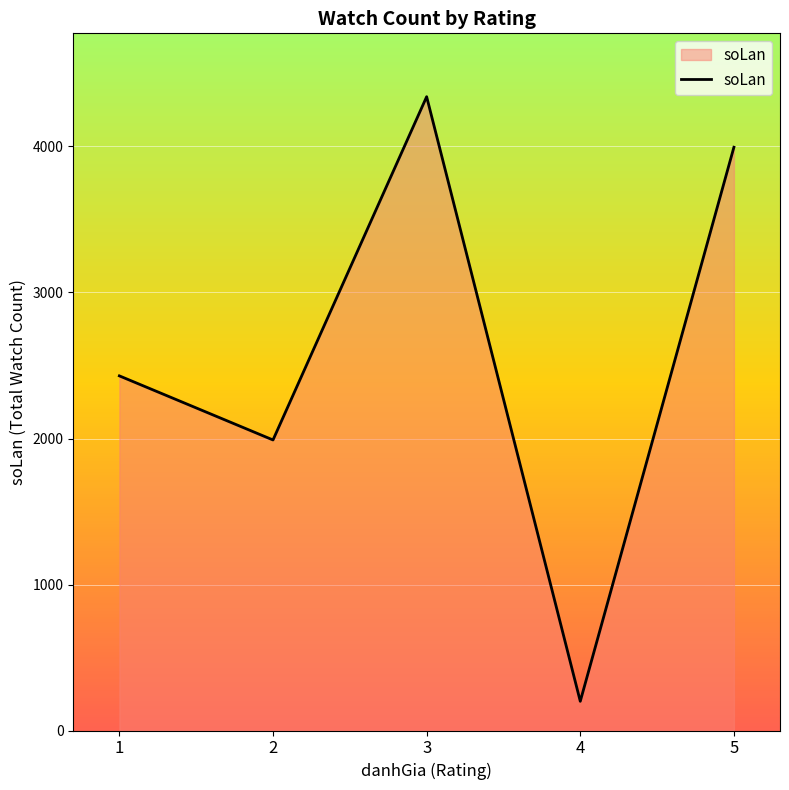

What value does the data have at 1?

2429